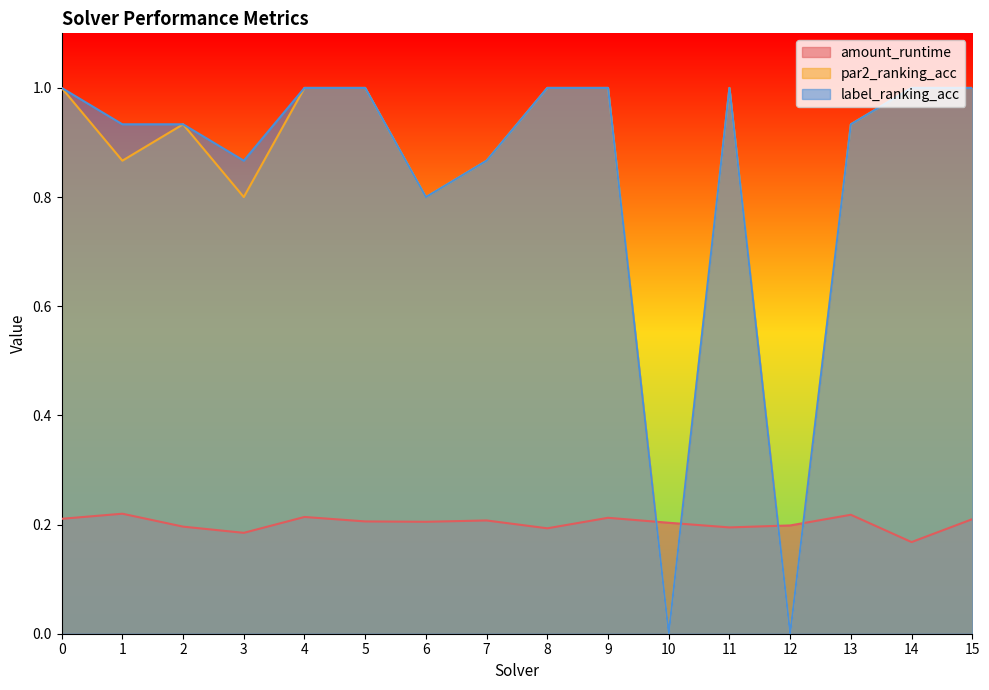

What is the value of the amount_runtime point at the 5th from the left?

0.2